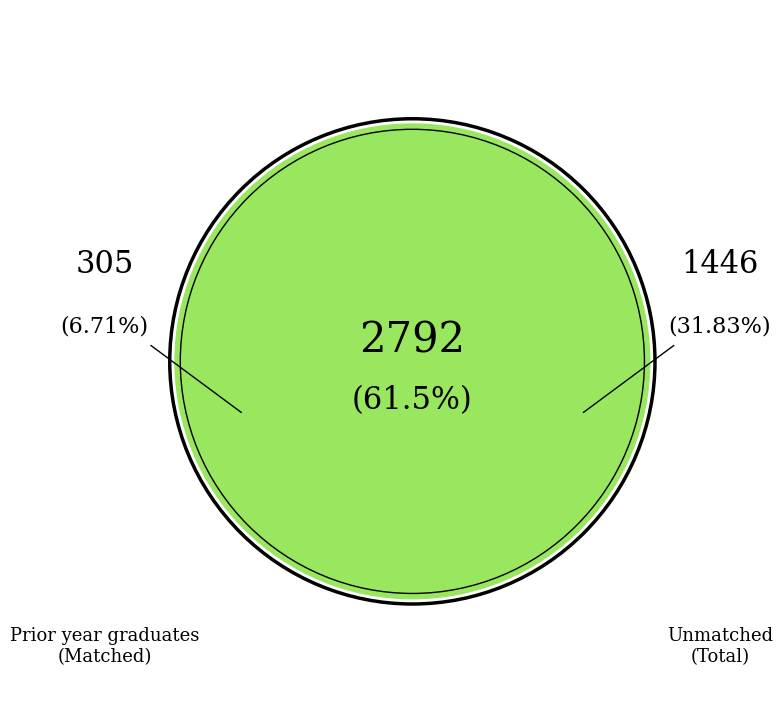

To the nearest percent, what is the difference between the largest and smallest slice percentages?

55%